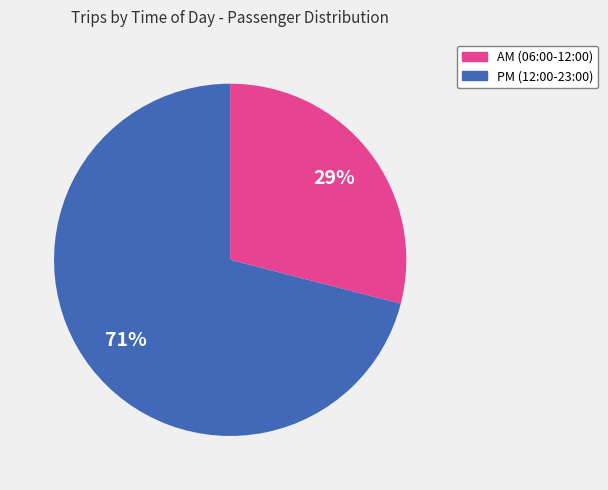

Is the sum of PM (12:00-23:00) and AM (06:00-12:00) greater than half?

Yes